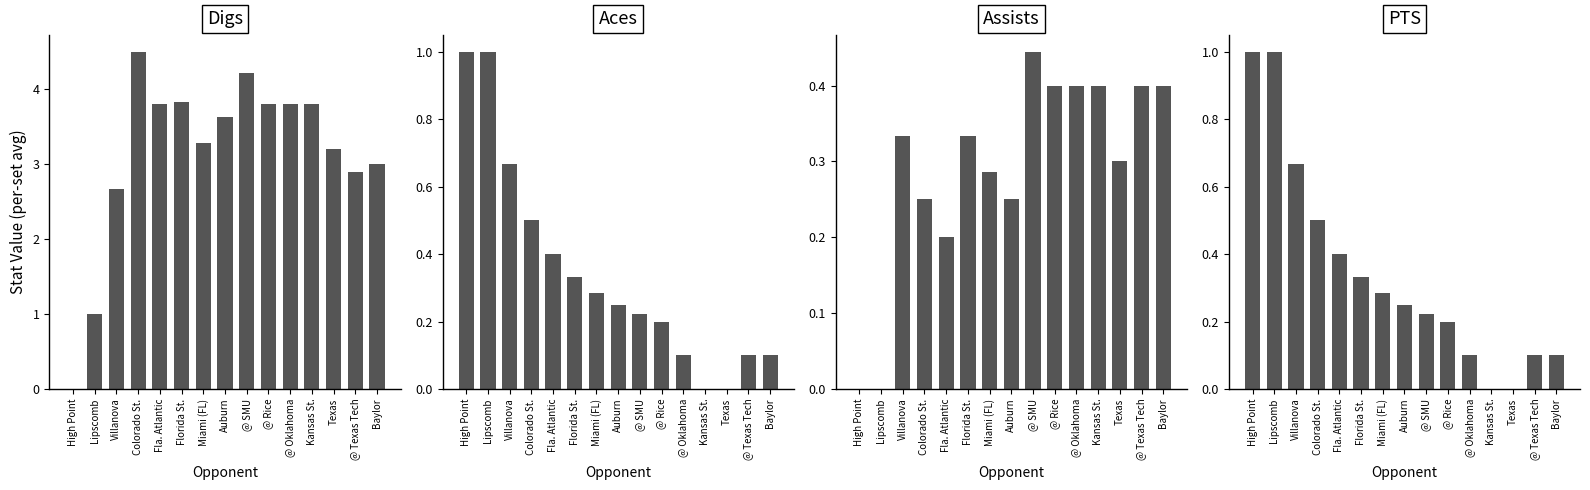

Where is Aces nearest to the value 0?

Kansas St.